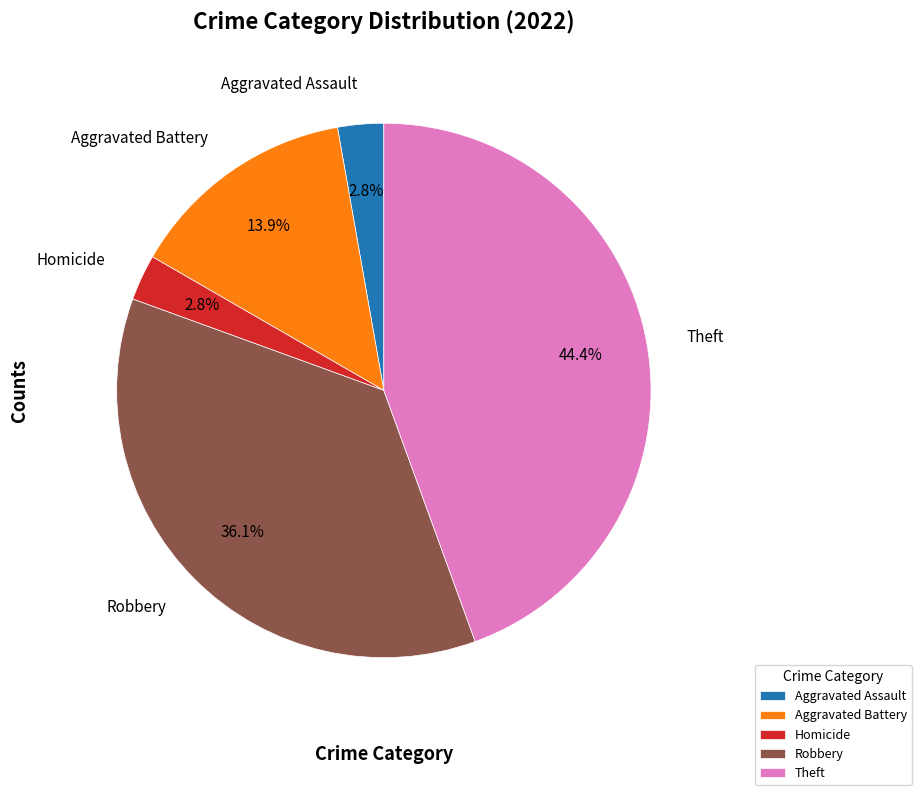

Does any single category account for the majority?

No